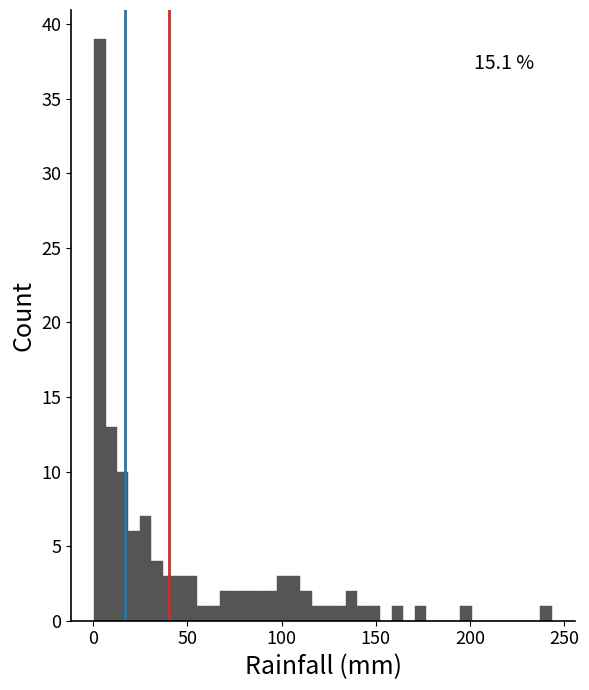

Read against the x-axis, roughly where is the centre of the tallest bar?

5